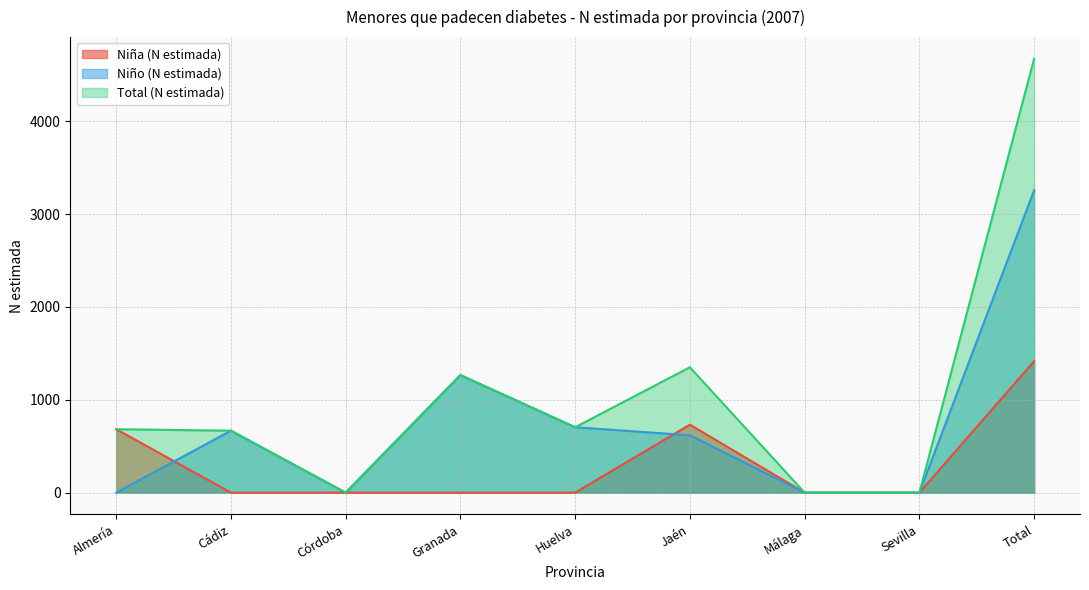

The value of Niño (N estimada) at Cádiz is 667. True or false?

True